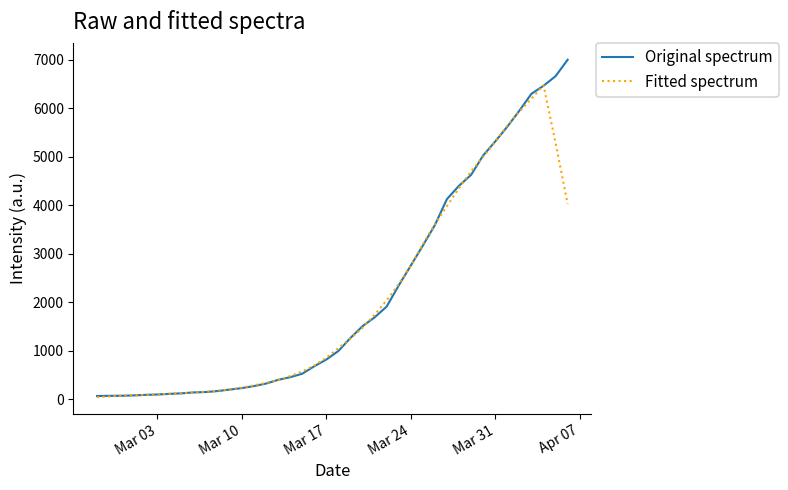

What is the difference between the maximum and minimum values in the Fitted spectrum series?

6437.0